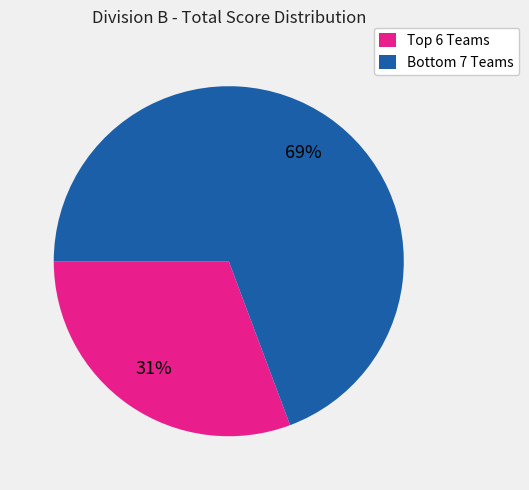

How many segments does this pie chart have?

2